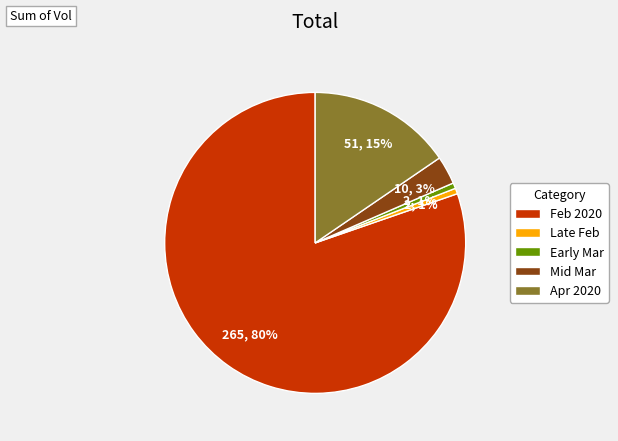

Does Mid Mar represent more than half of the total?

No